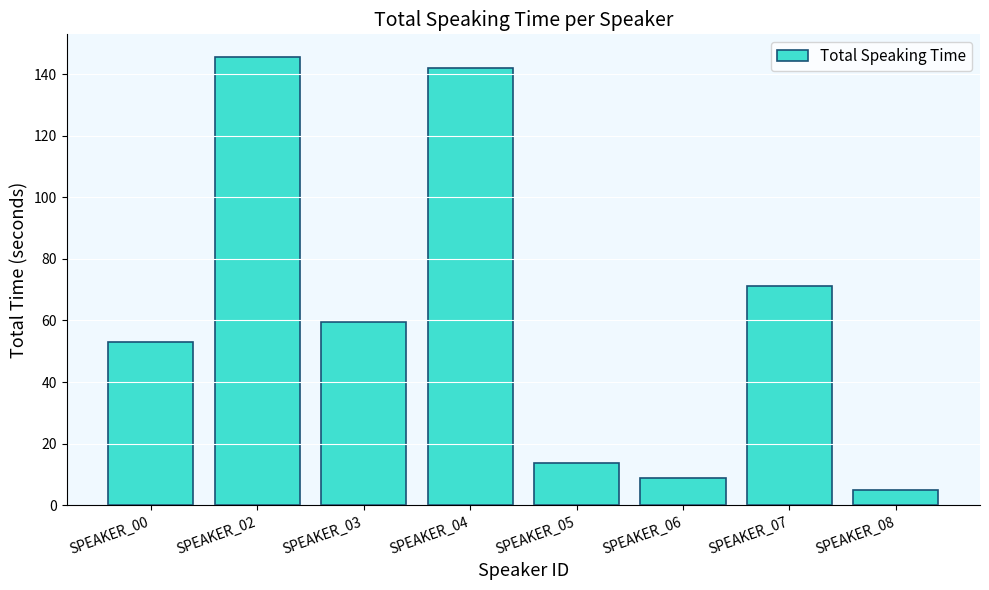

The value at SPEAKER_06 is 9.0. True or false?

True